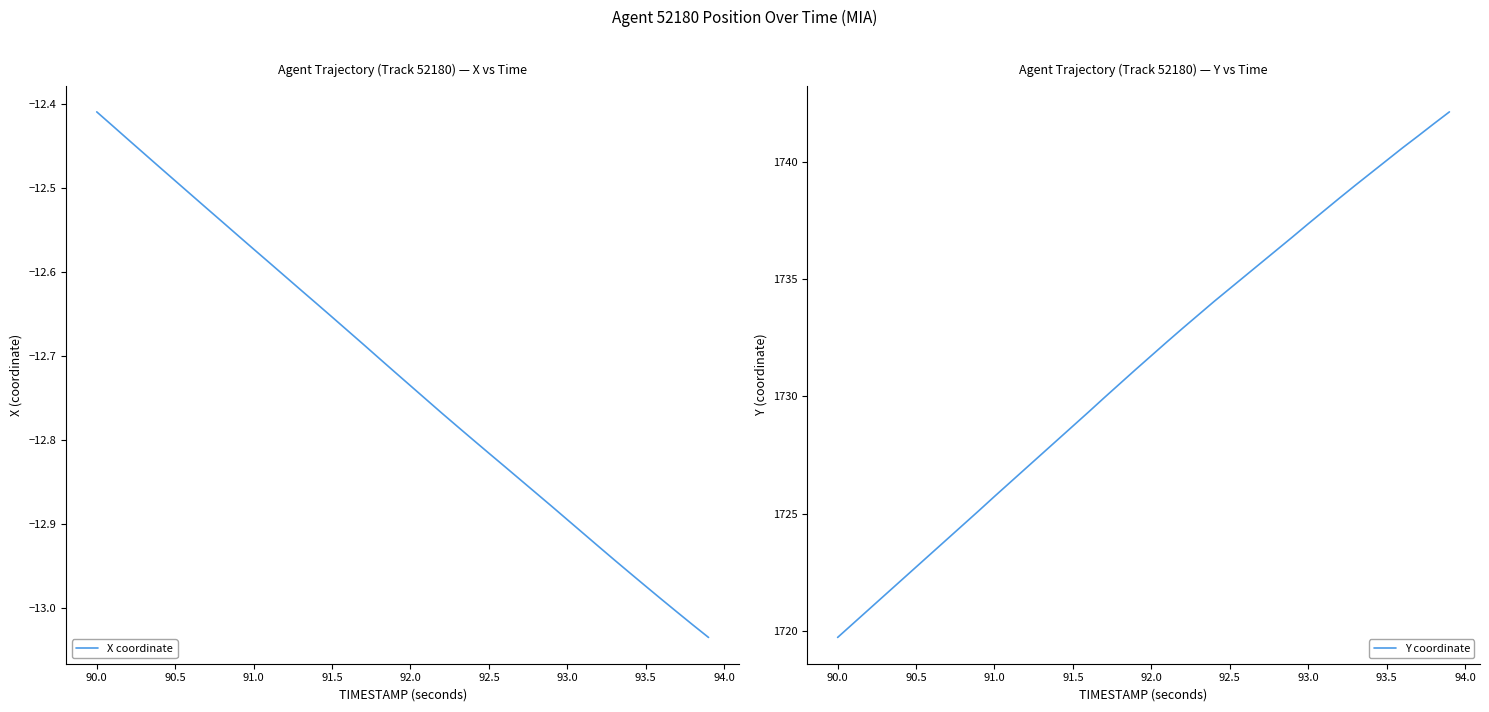

What is the highest value of the Y coordinate series?

1742.1